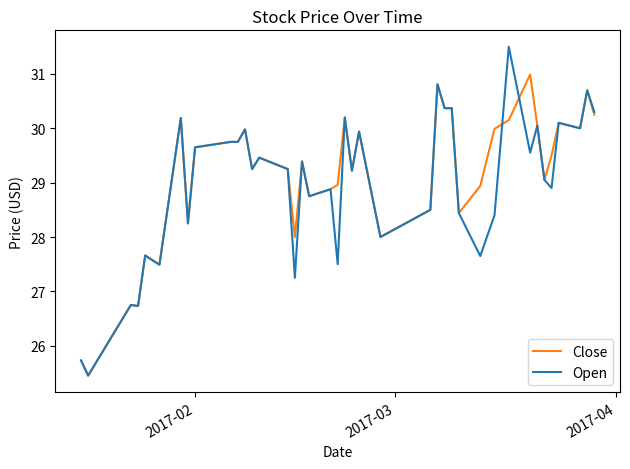

Which series has the widest spread of values?

Open